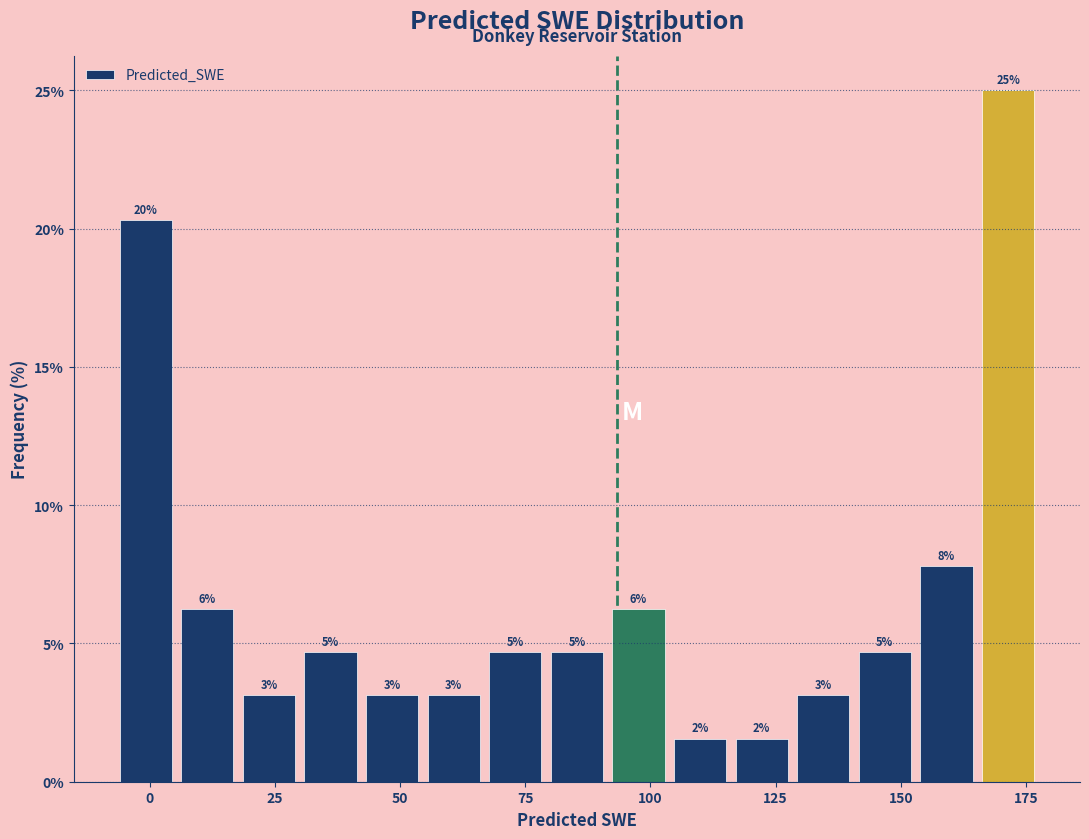

Around what value on the x-axis is the tallest bar? Give the approximate position of its centre, as read against the axis.

170